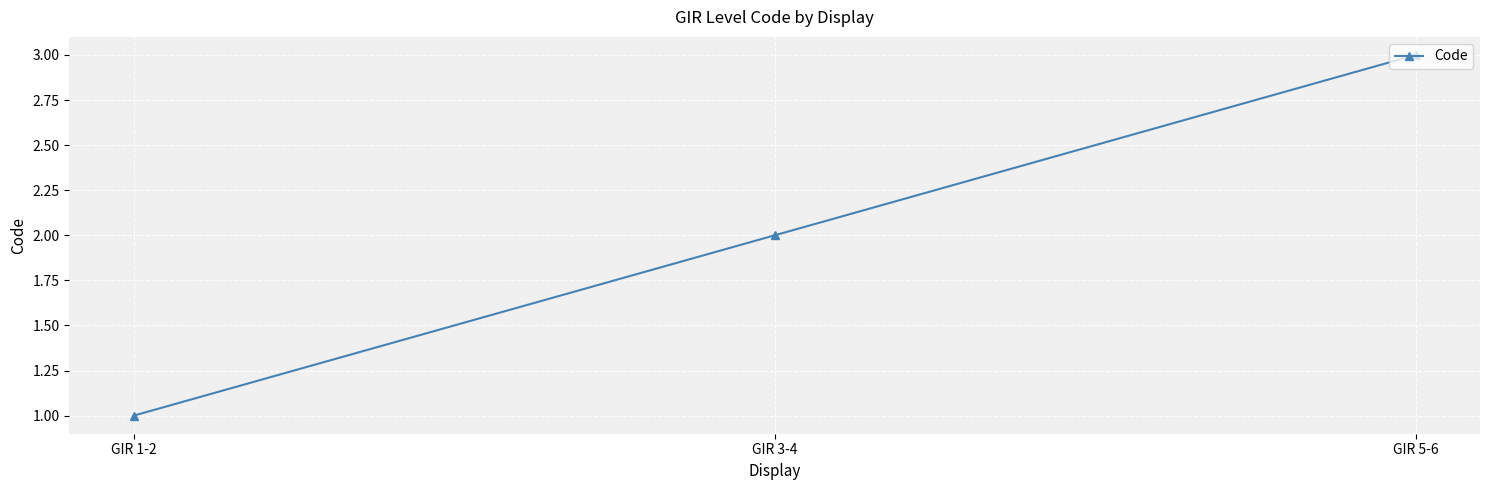

At which label is the value closest to 2?

GIR 3-4